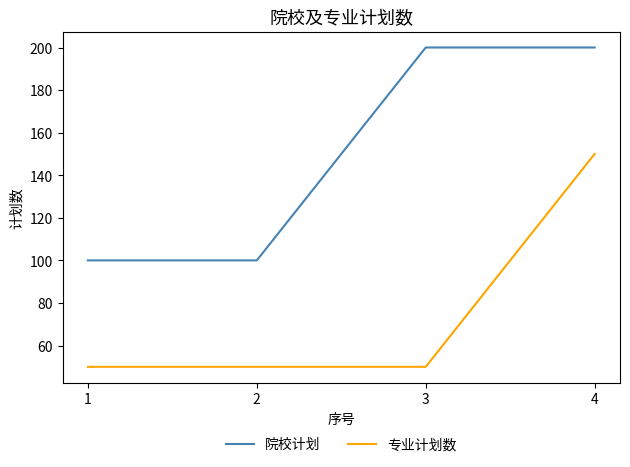

At how many categories does at least one series exceed 103?

2